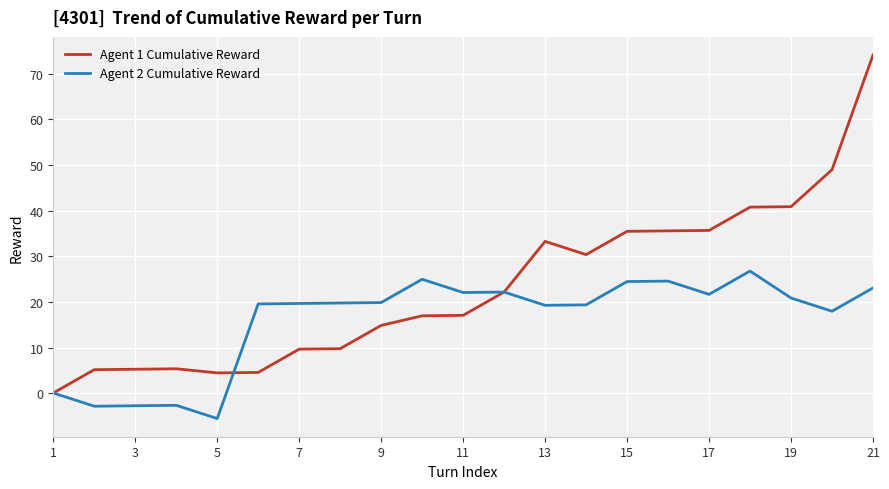

In Agent 1 Cumulative Reward, how many points are lower than both neighbors (excluding endpoints)?

2